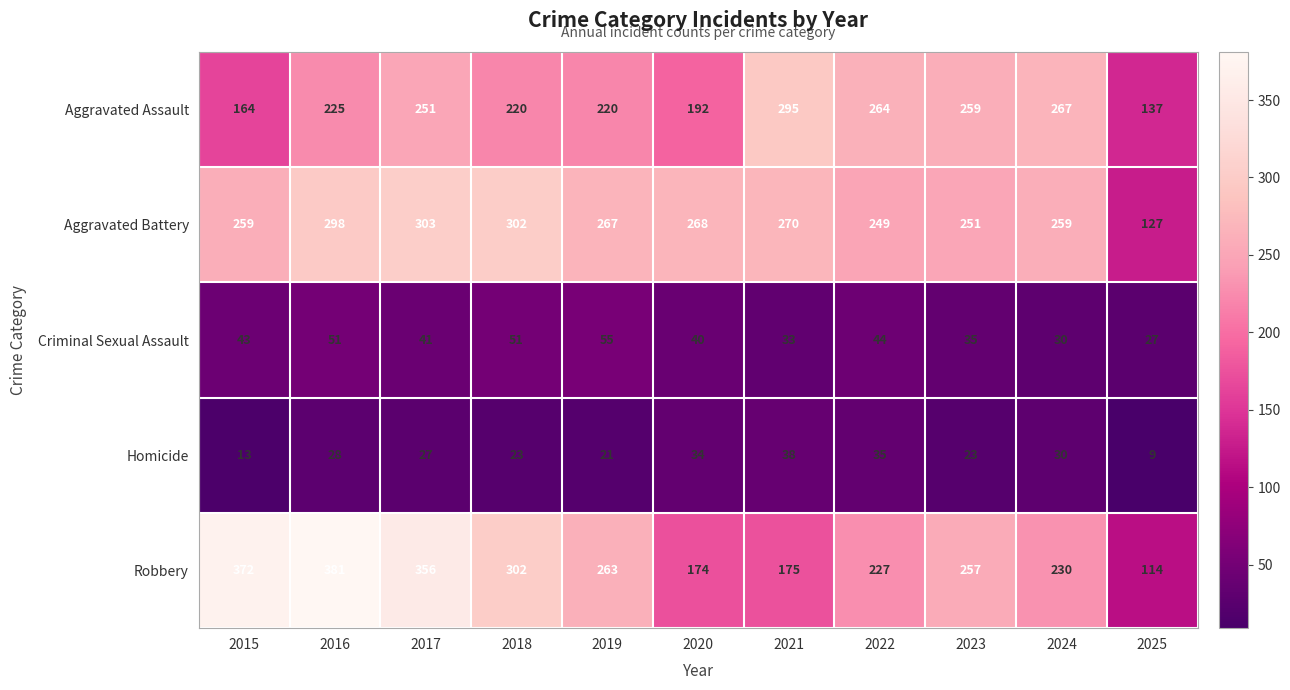

Is it true that Homicide equals 33 at 2018?

False